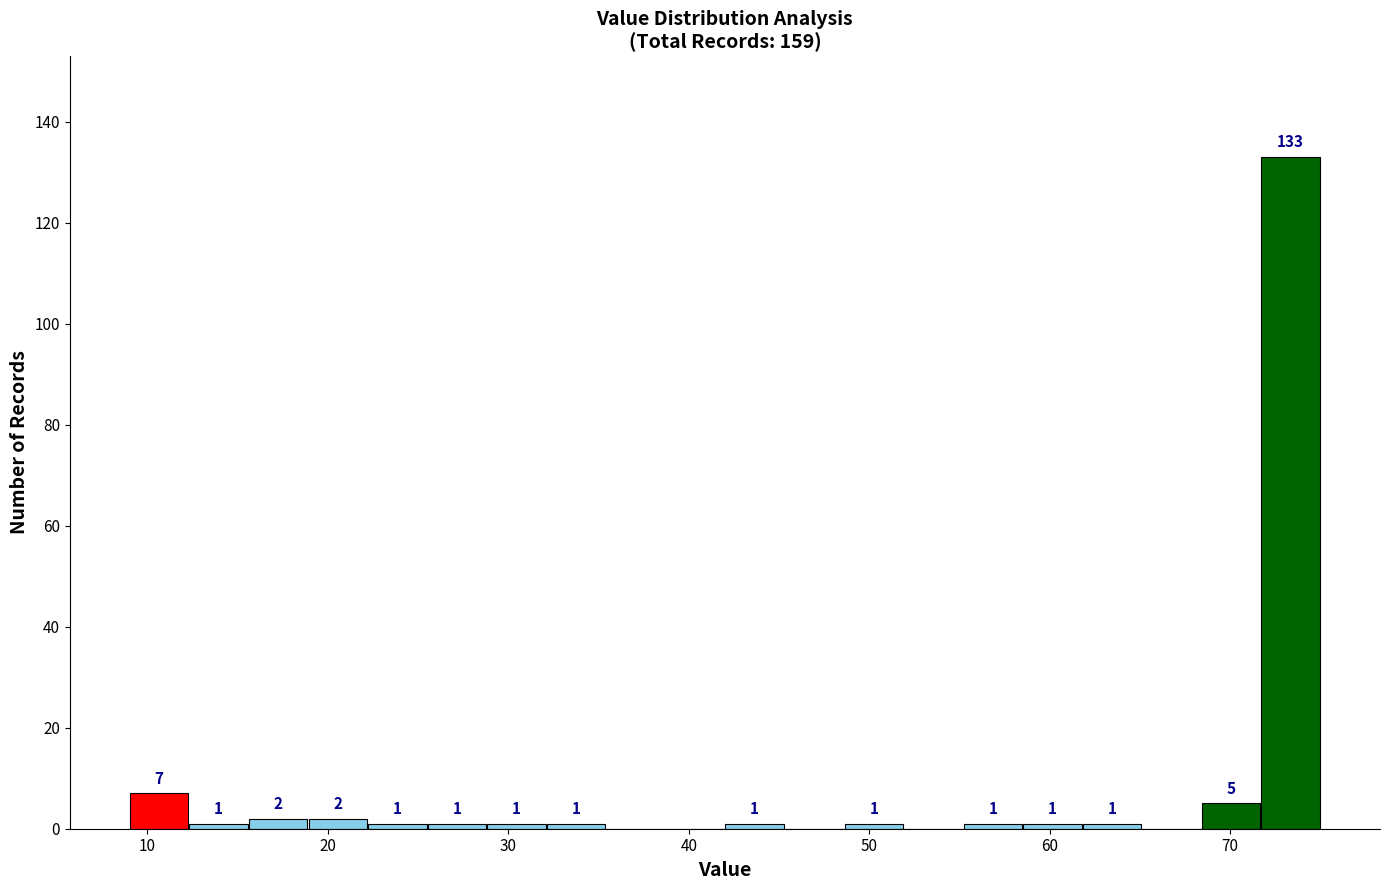

Read against the x-axis, roughly where is the centre of the tallest bar?

73